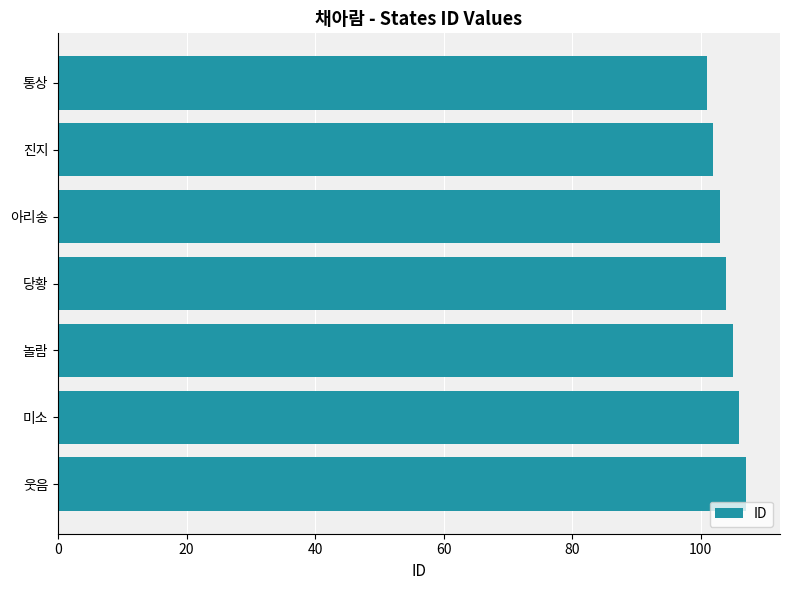

Count the number of data series in this chart.

1